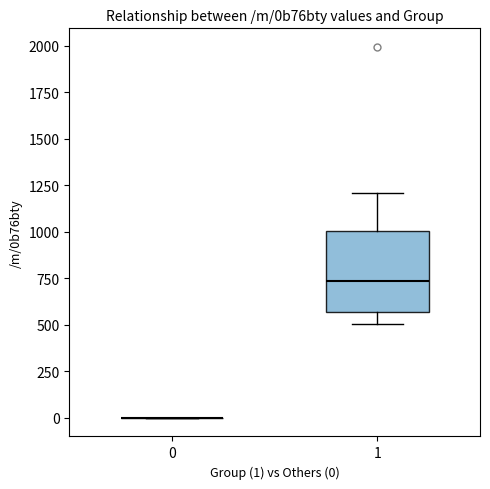

Reading left to right, read every box against the y-axis: the position of its median line, the range the box covers, and the ends of its whiskers. The values are not printed on the chart, so give them approximately, as read against the axis.

0: box collapsed to a line at 0, whiskers 0 to 0
1: median 750, box 550 to 1000, whiskers 500 to 1200